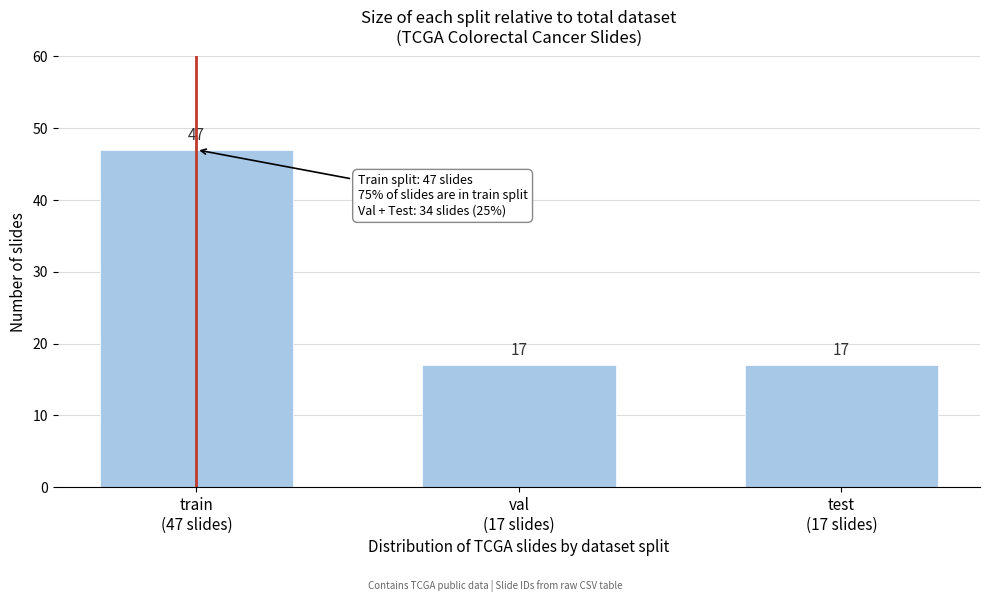

What is the sum of all values?

81